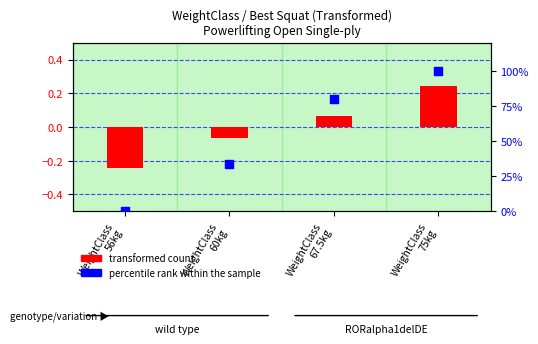

Which series has the largest total across all categories?

percentile rank within the sample